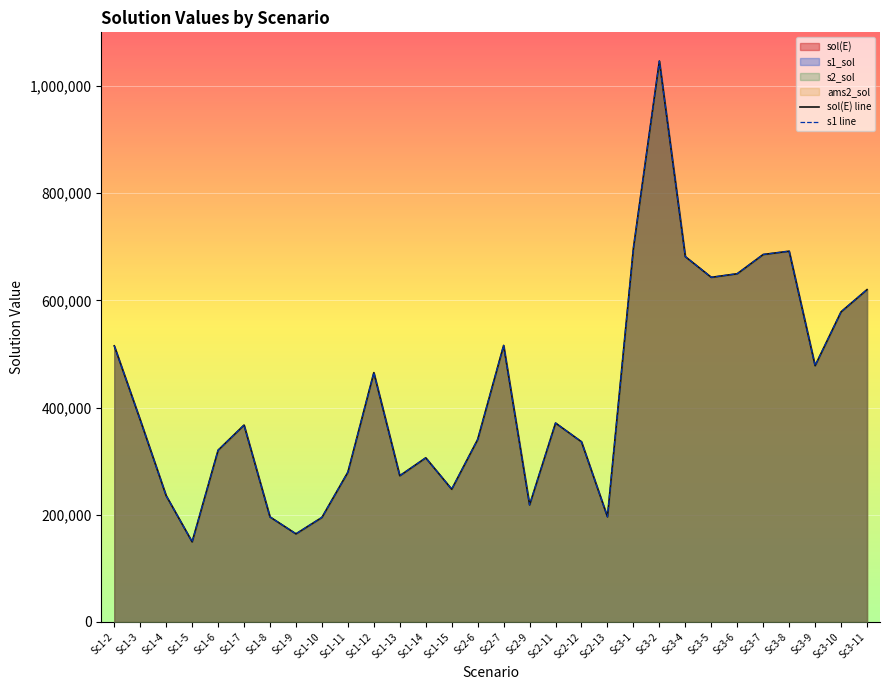

What is the label of the 9th point from the left?

Sc1-10